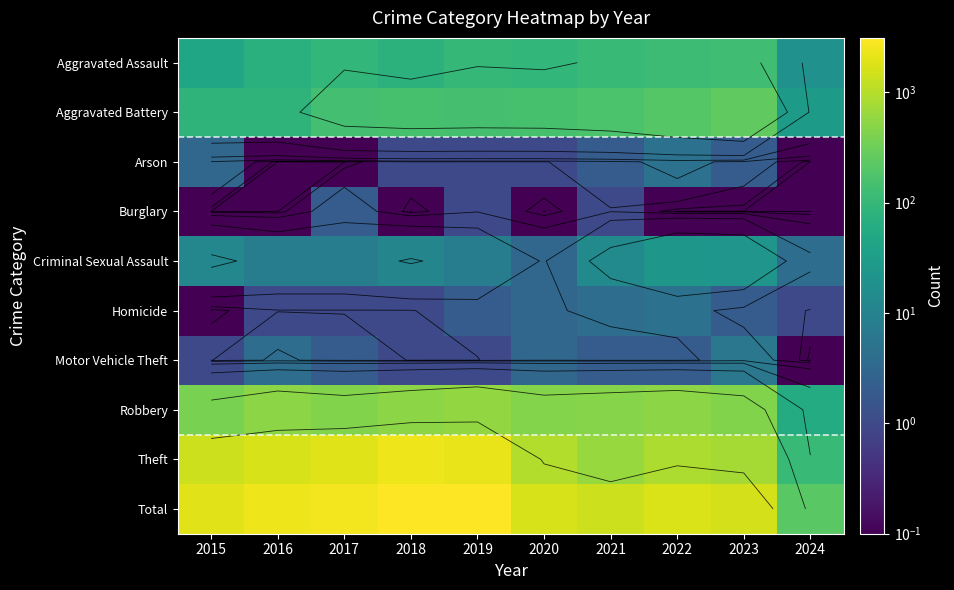

Between 2017 and 2019, which is larger?

2019